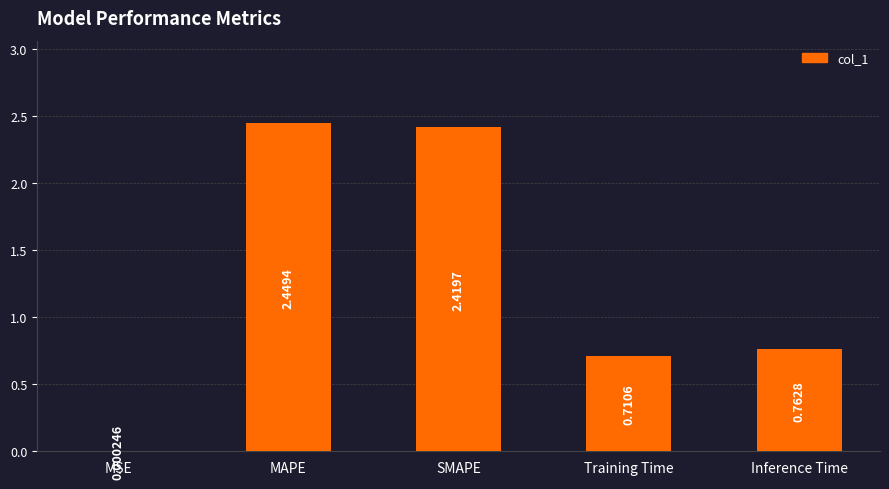

What is the ratio of the value at MAPE to the value at SMAPE?

1.0